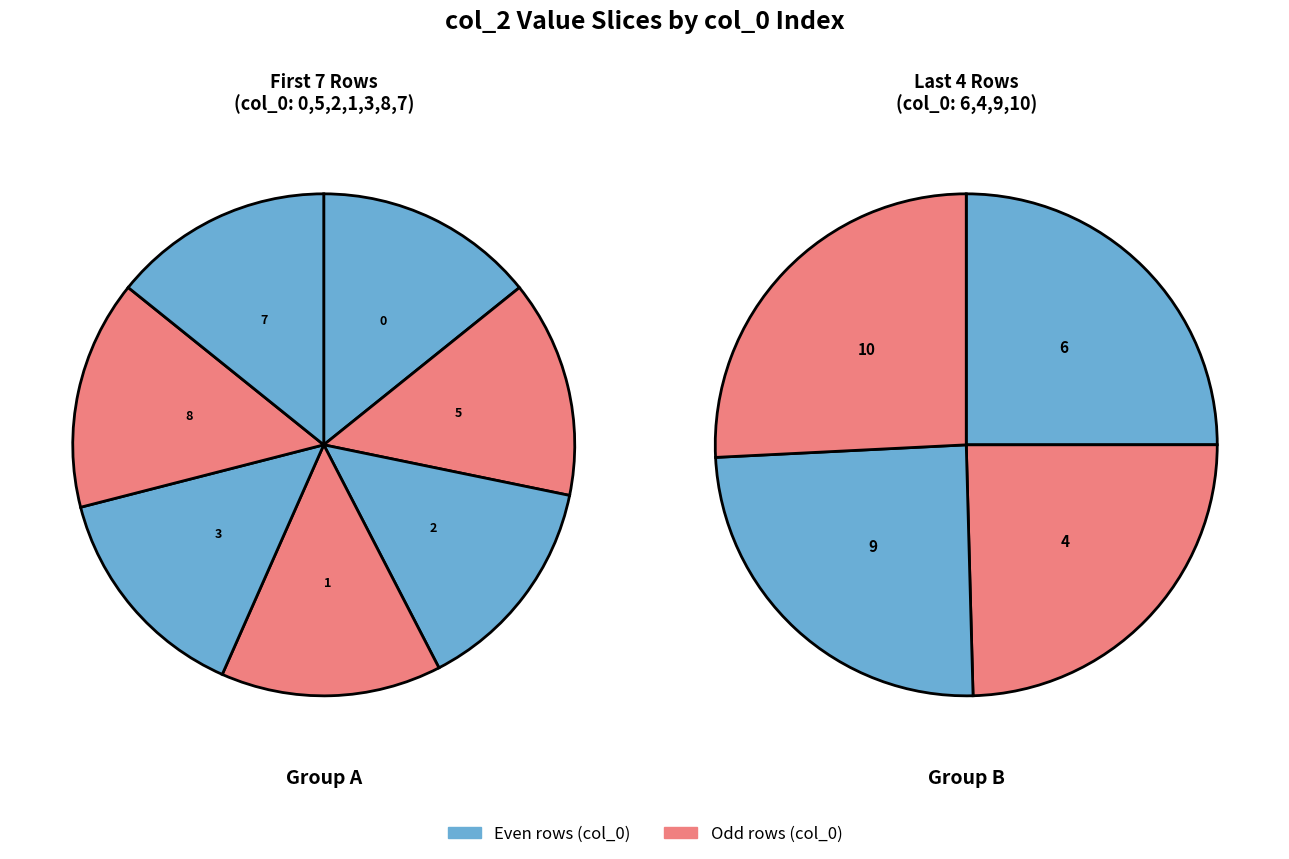

Is the sum of 1 and 2 greater than half?

No